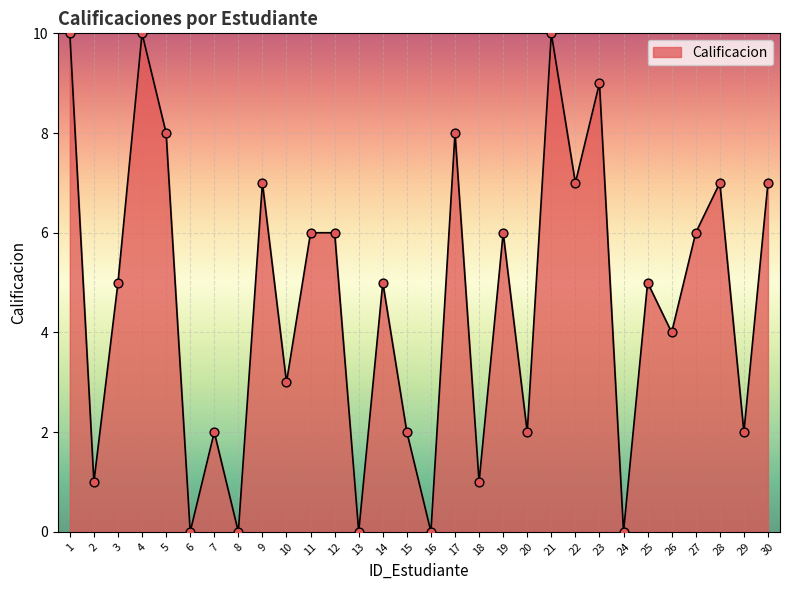

What is the change in value from 21 to 28?

-3